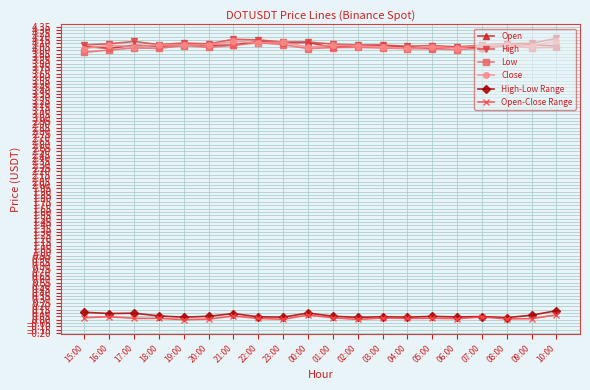

At how many categories does at least one series exceed 3?

20